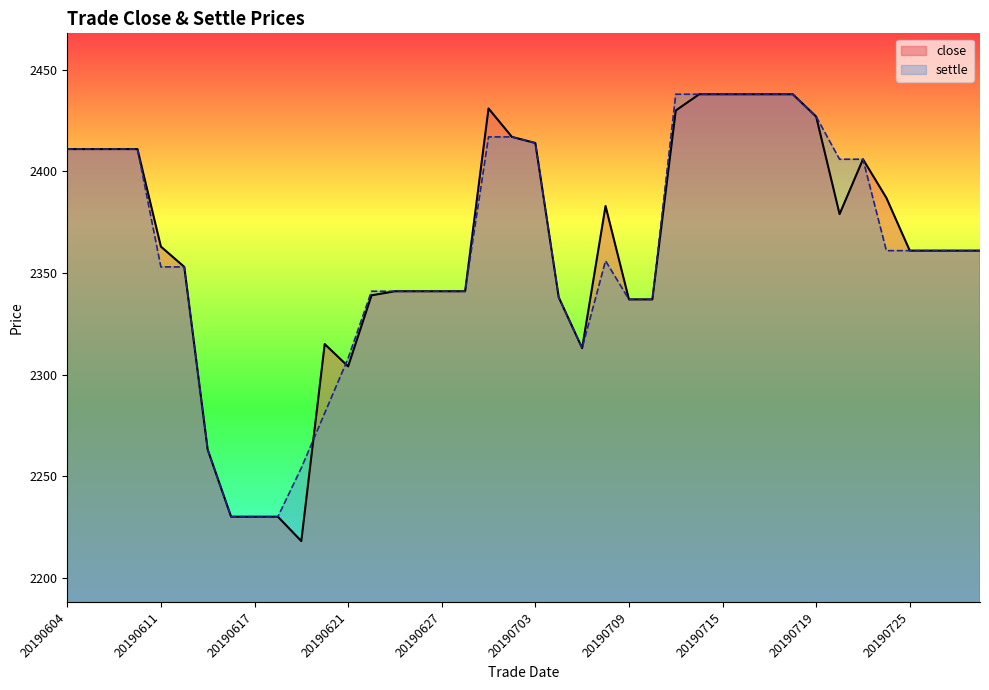

What value does the settle series have at 20190619, to the nearest 50?

2250